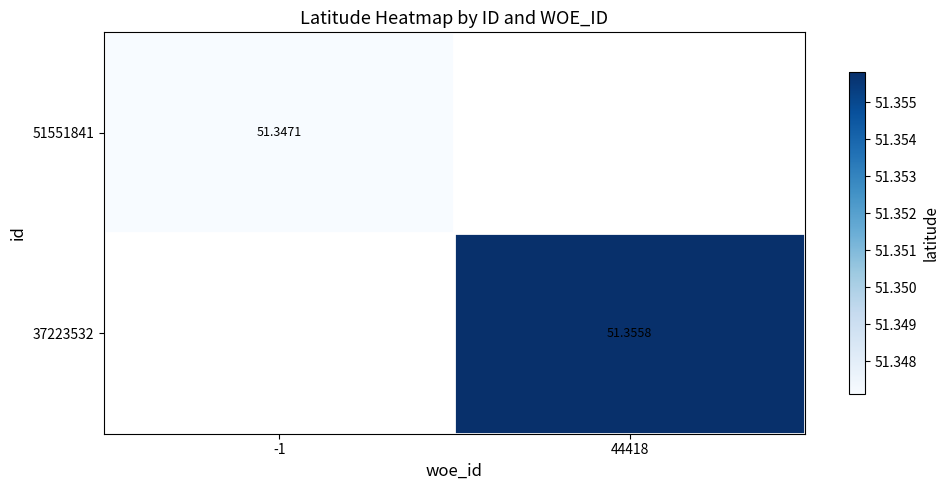

The value of 51551841 at -1 is 51.3. True or false?

True